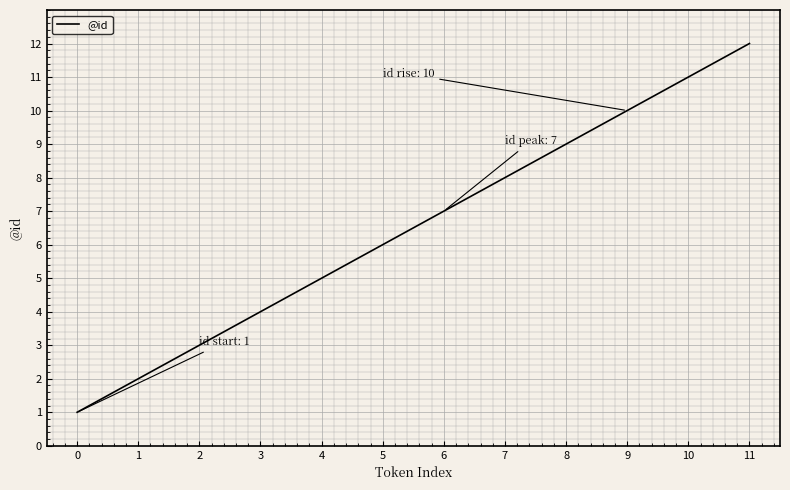

What is the change in value from 2 to 5?

+3